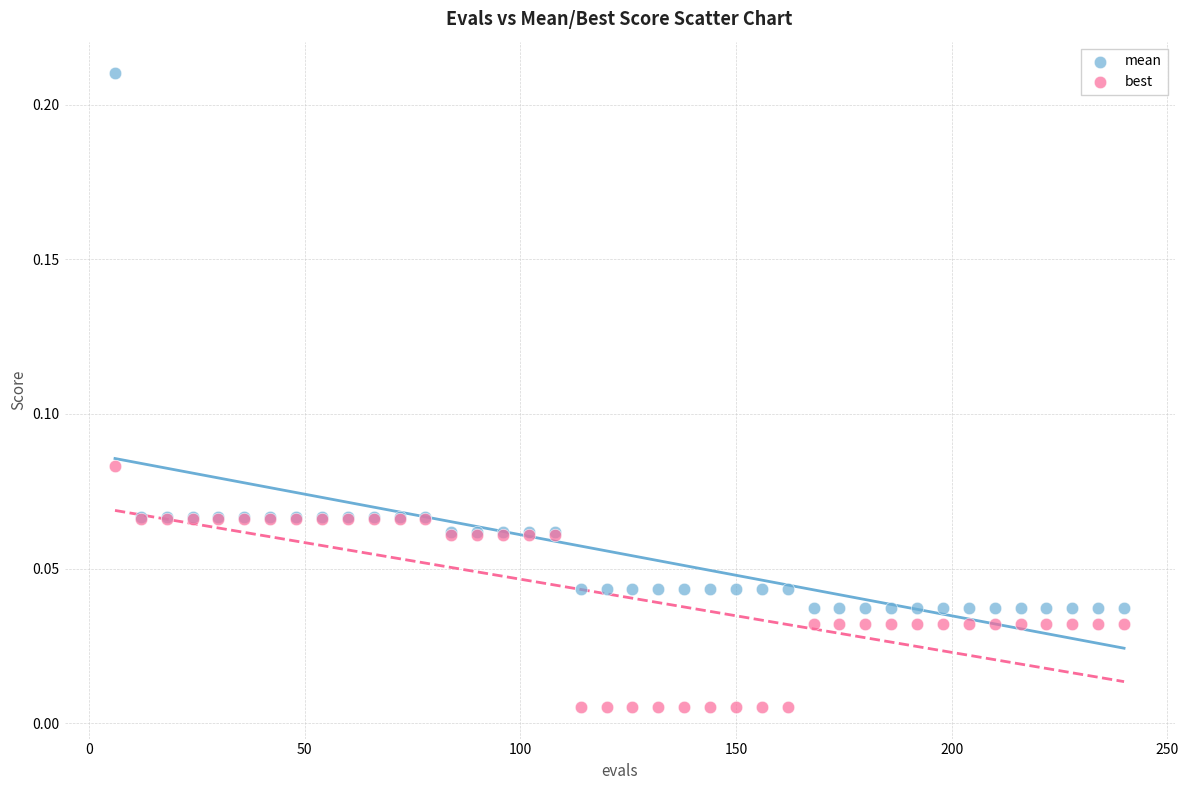

Which series reaches the minimum Y coordinate?

best